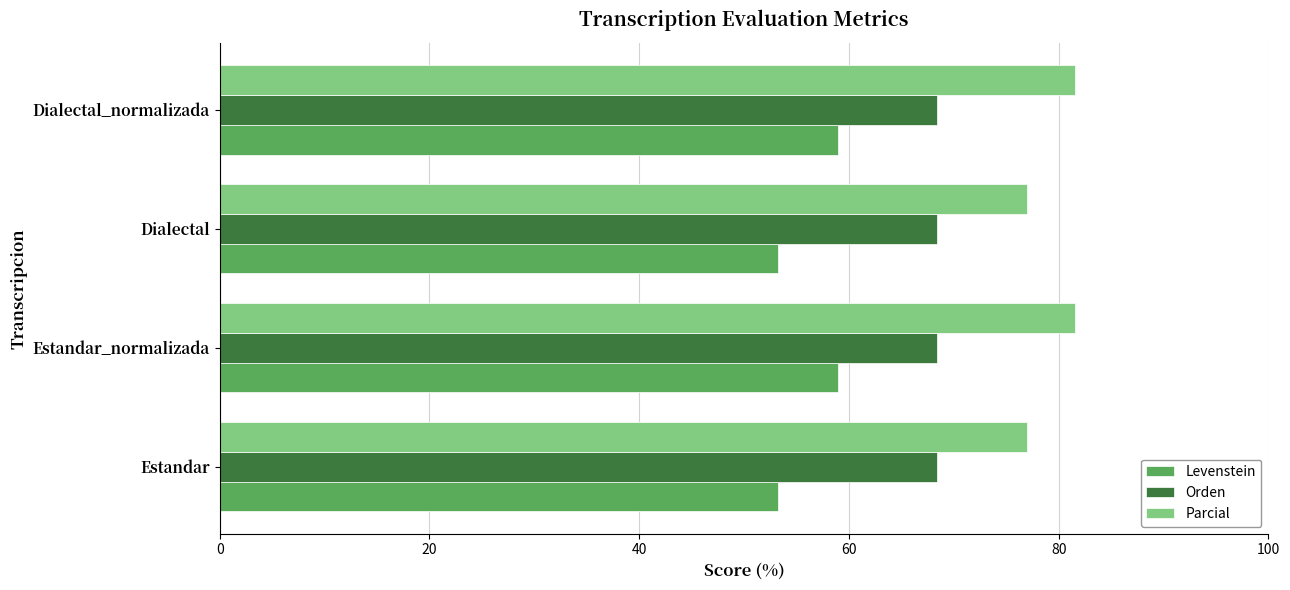

What is the approximate value of Orden at Estandar_normalizada?

68.4